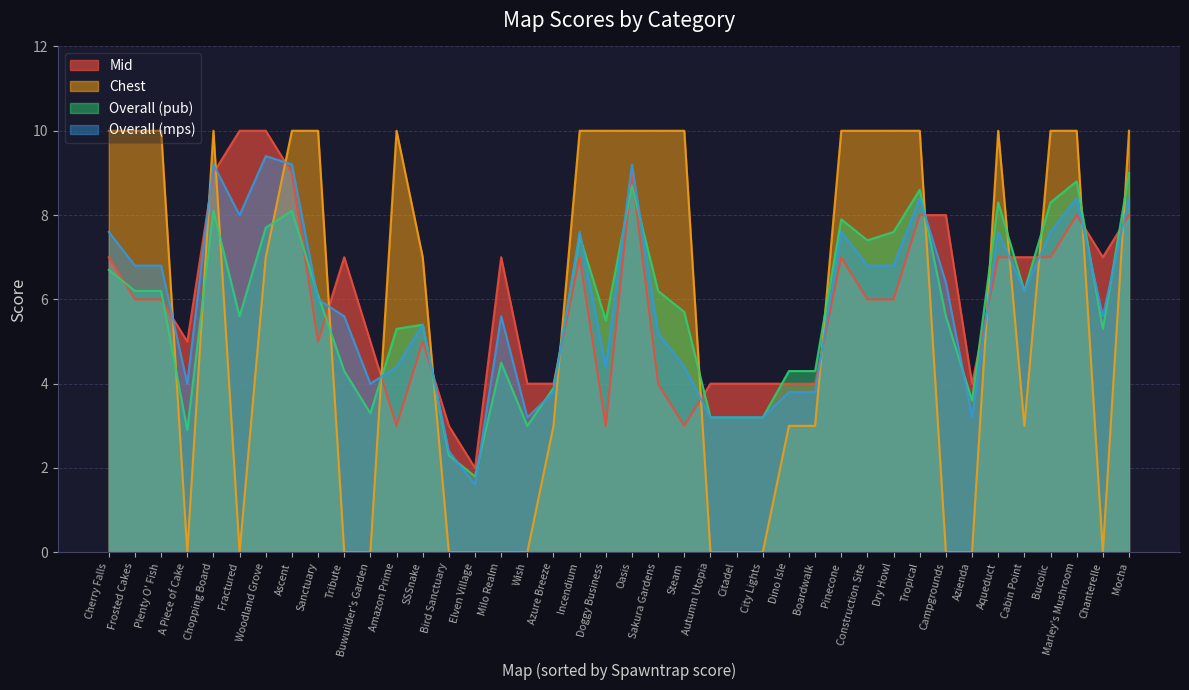

What position from the right is Buwuilder's Garden?

30